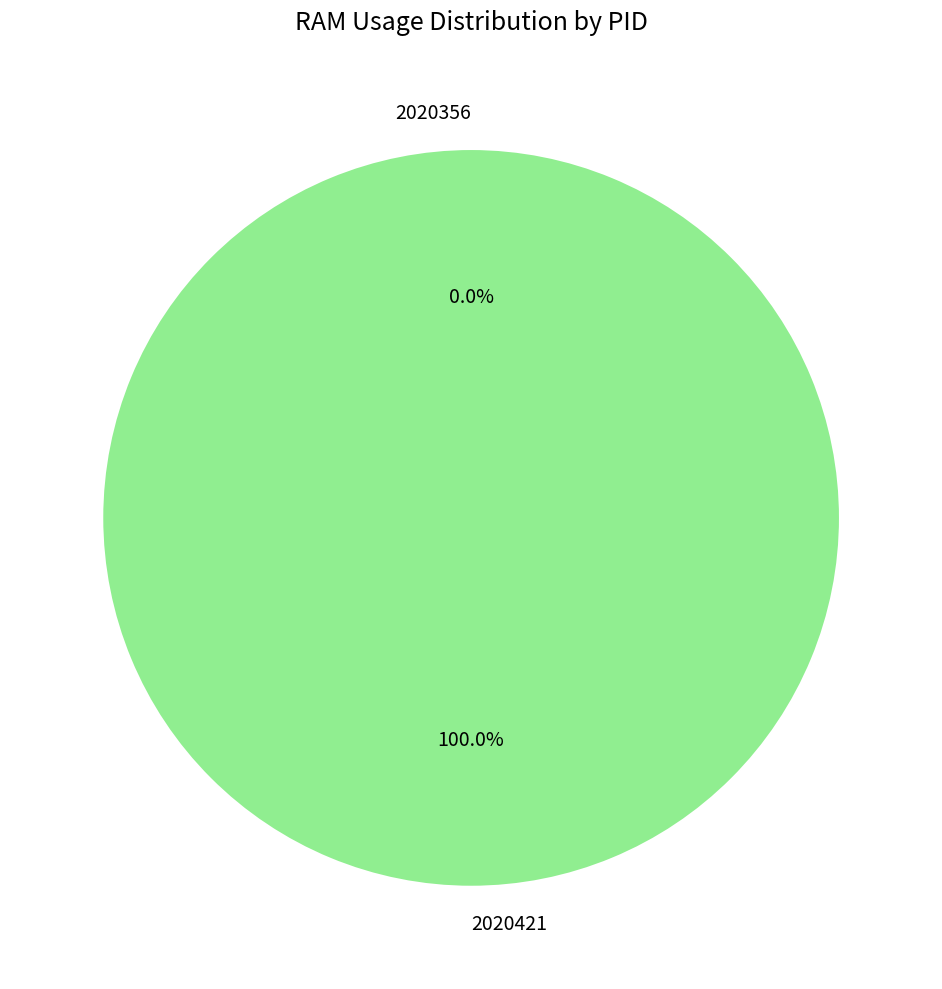

True or false: 2020421 accounts for 99% of the total.

False